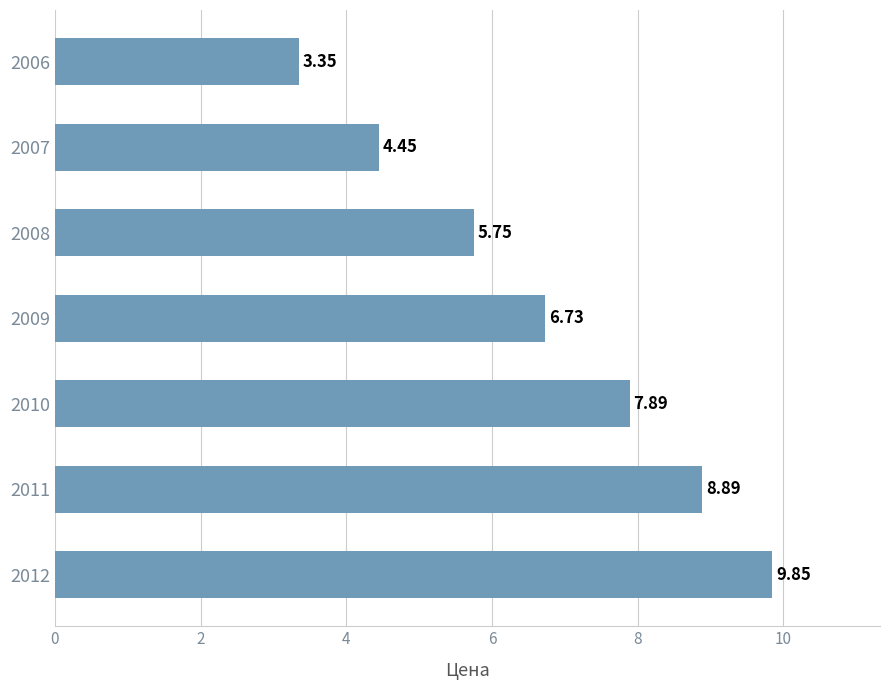

Which has a higher value, 2010 or 2008?

2010